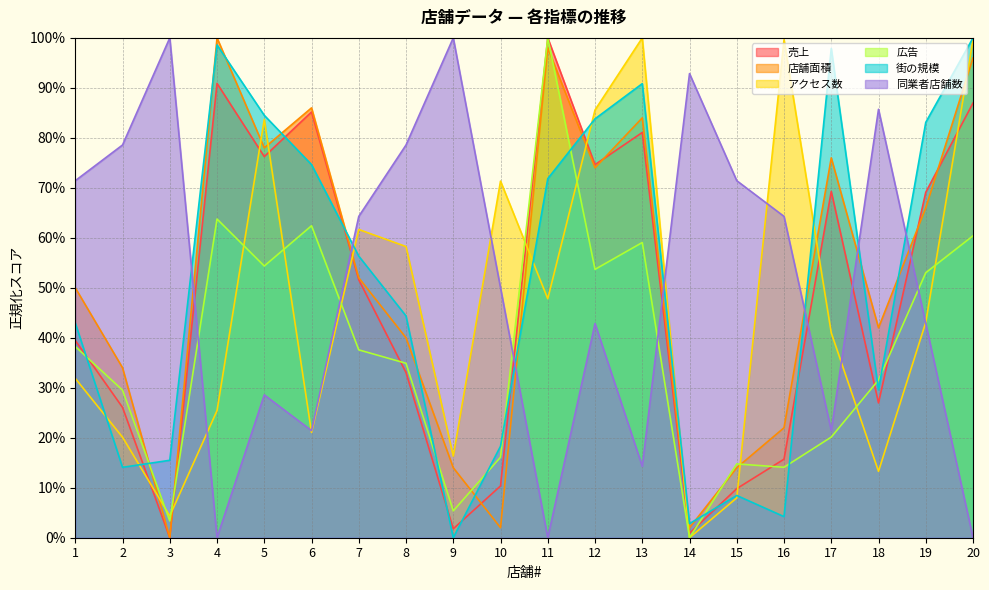

The value of 同業者店舗数 at 18 is 85.7. True or false?

True